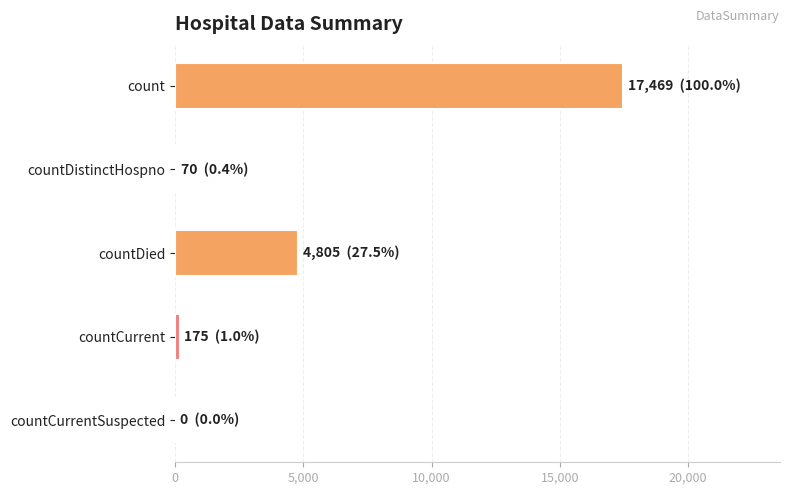

The chart shows a value of 17469 at count. True or false?

True